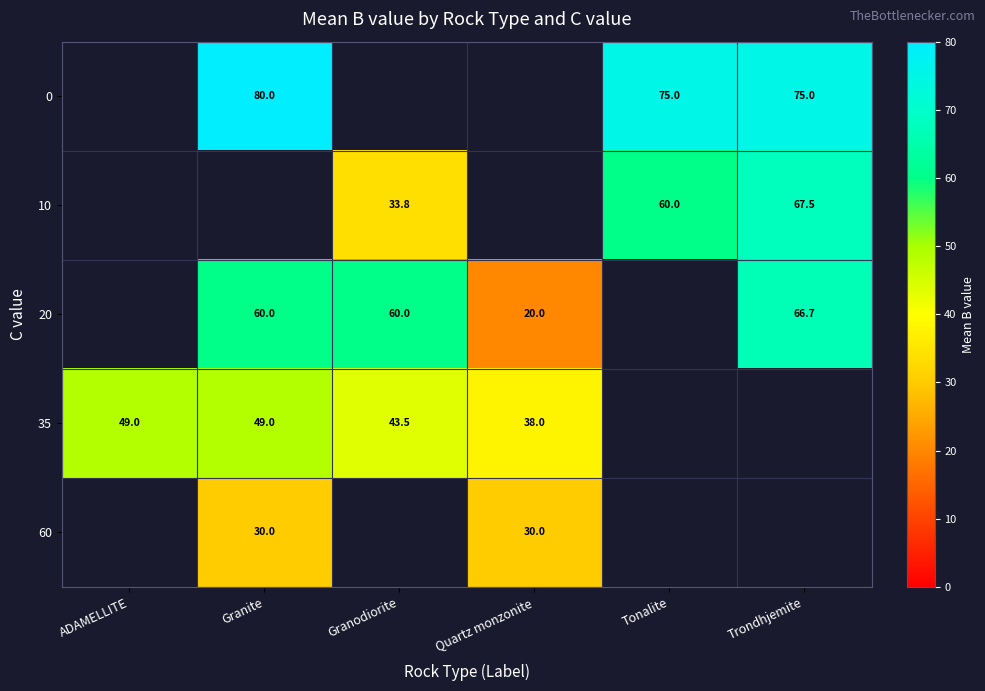

True or false: 0 has a value of 20.7 at Granite.

False